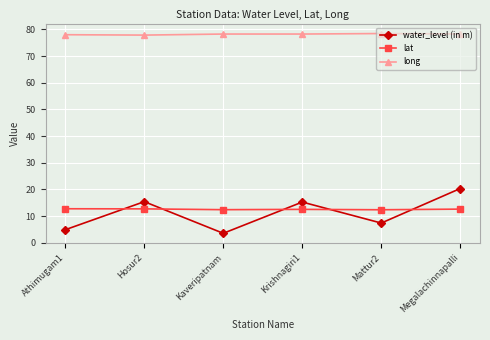

What is the sum of all lat values?

75.4